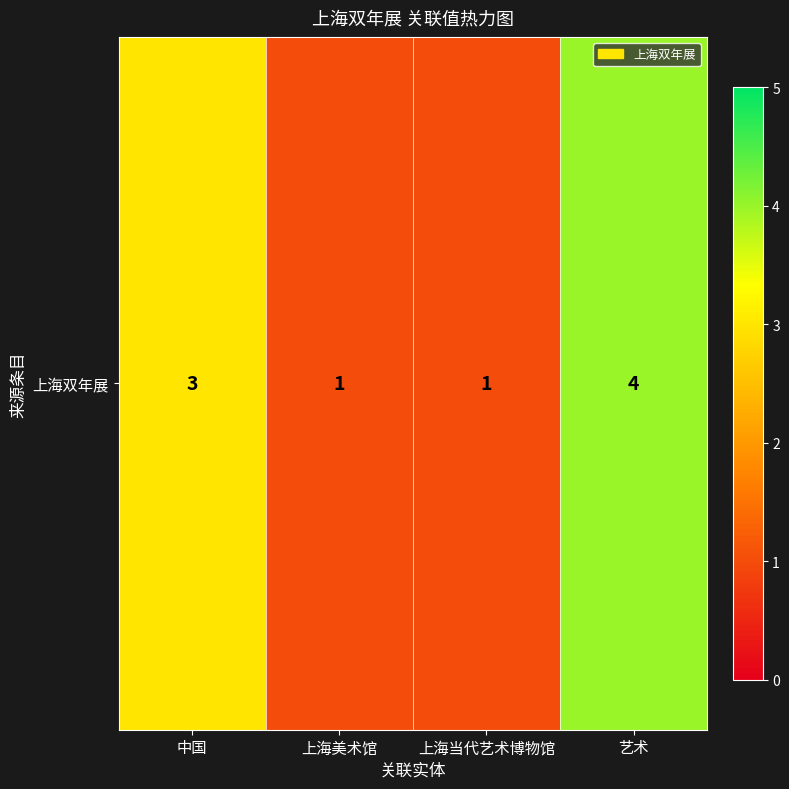

What is the difference between the maximum and minimum values?

3